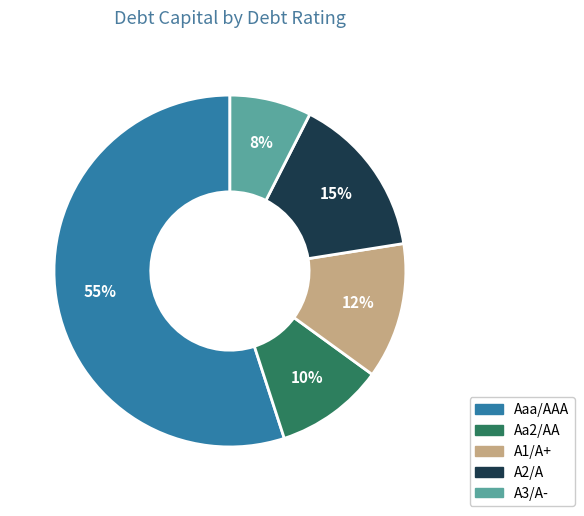

To the nearest percent, what is the combined percentage of A1/A+ and Aaa/AAA?

68%